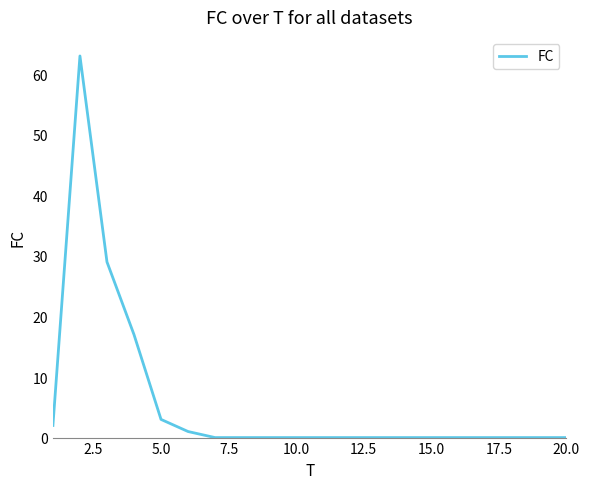

What is the difference between the maximum and minimum values?

63